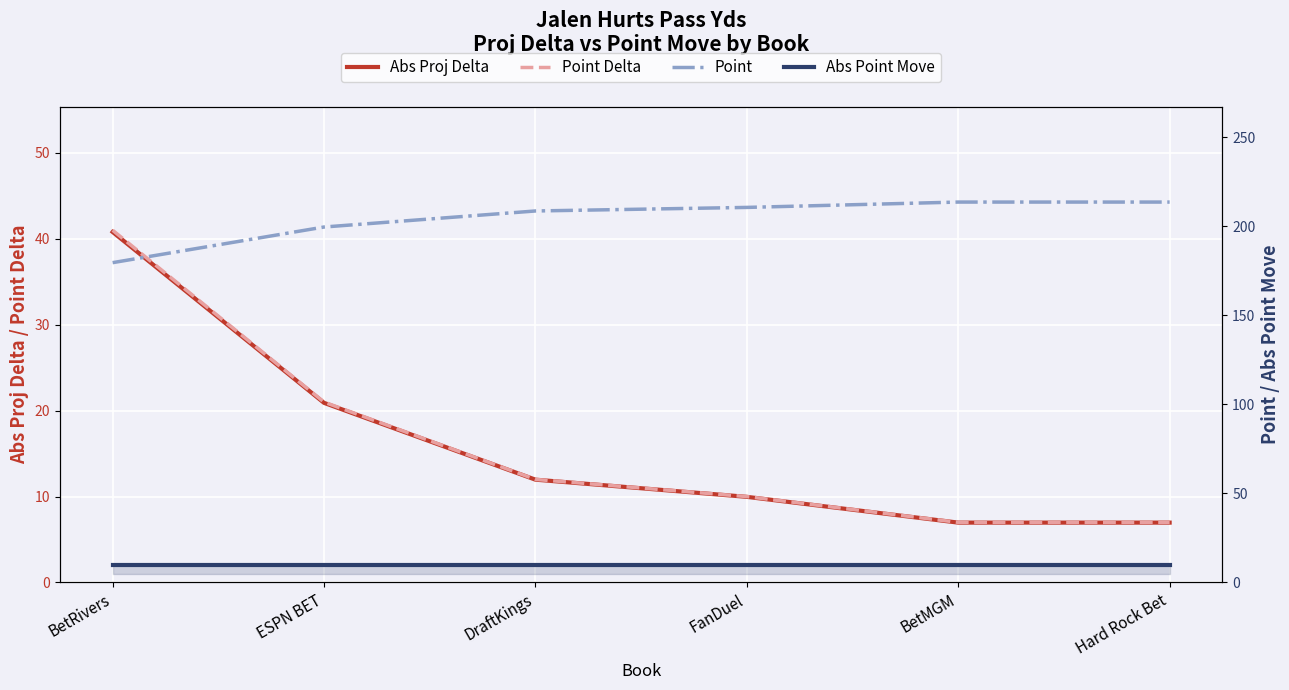

List the labels in order of Point Delta value, largest first.

BetRivers, ESPN BET, DraftKings, FanDuel, BetMGM, Hard Rock Bet